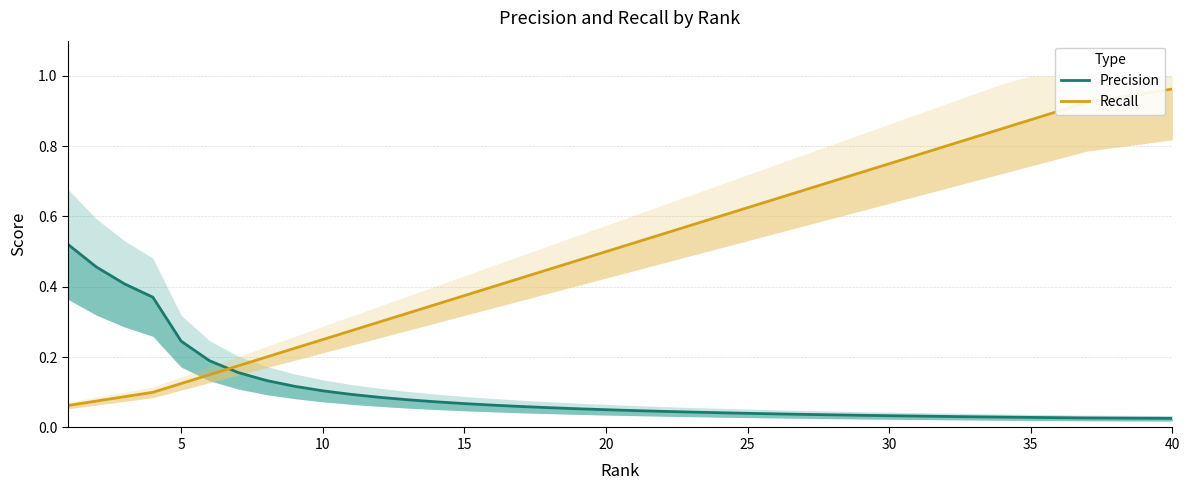

How many lines are shown in the chart?

2